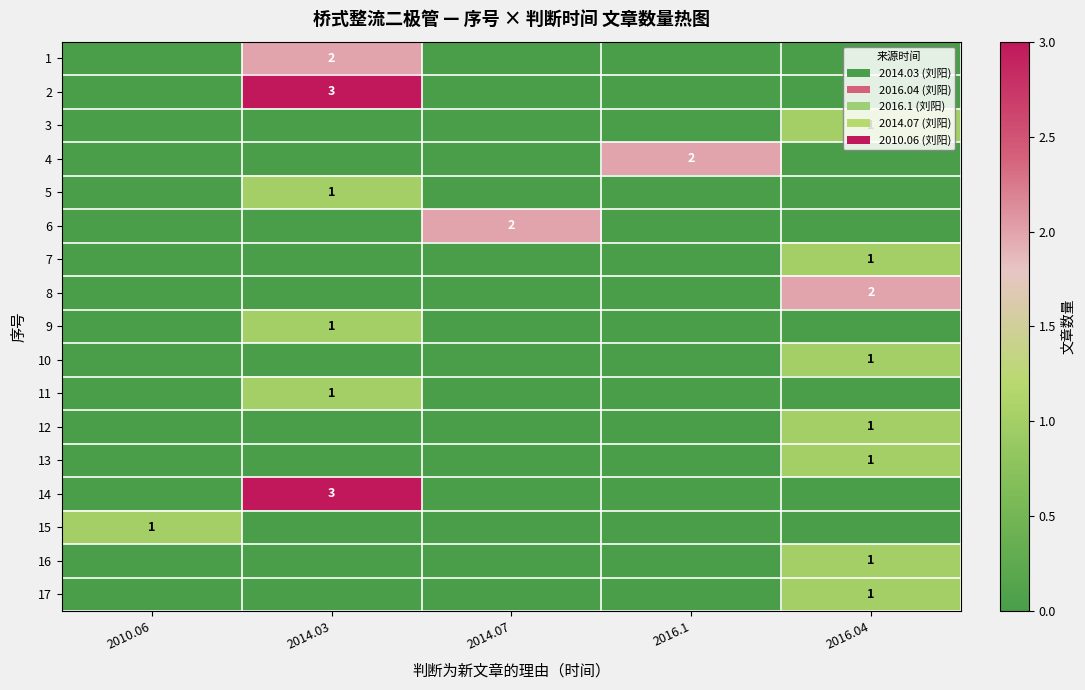

Between 2010.06 and 2016.04, which series saw the biggest shift?

8